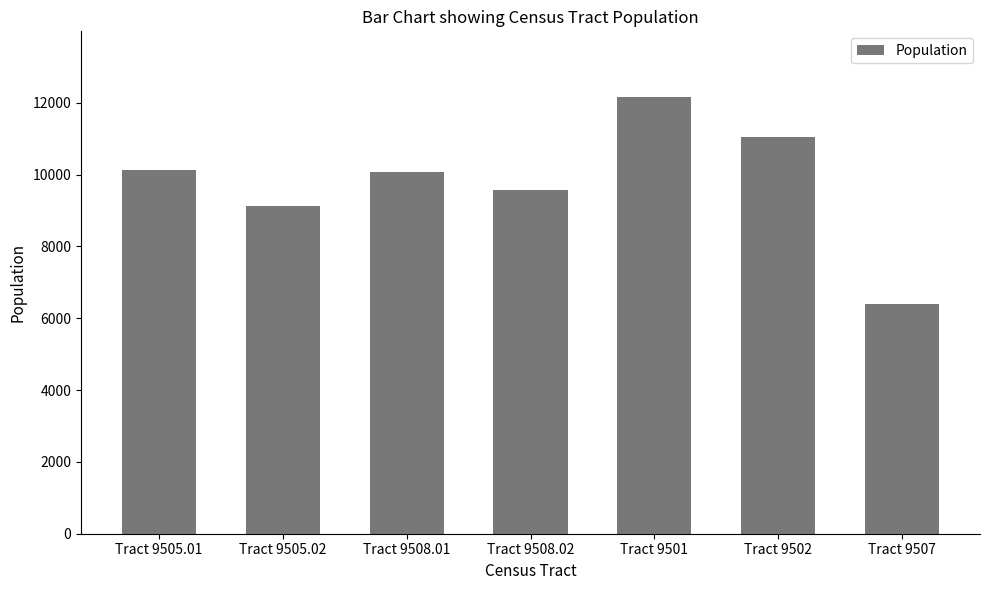

What is the label of the 5th bar from the left?

Tract 9501